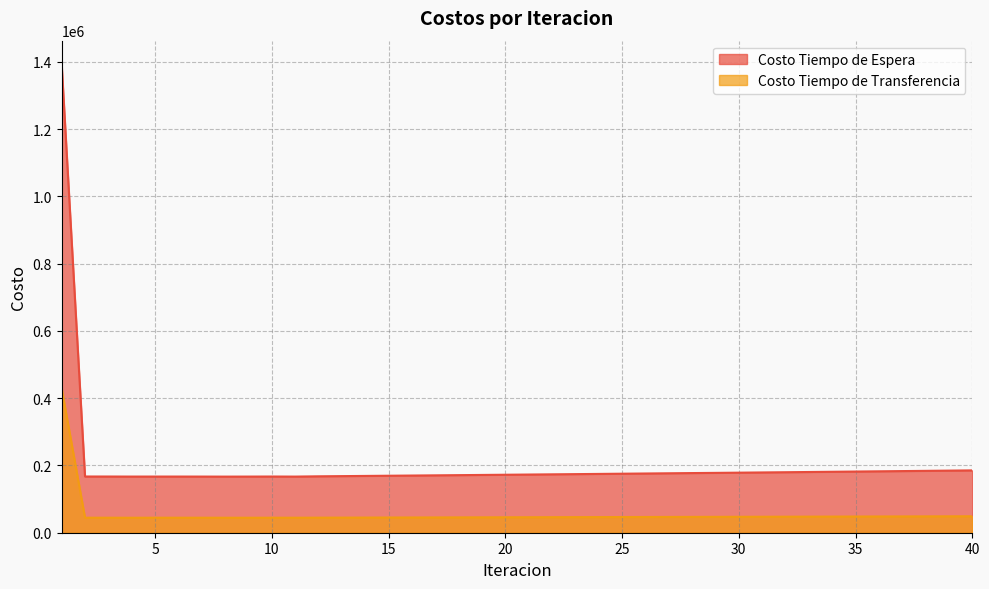

Which has a higher value, 22 or 30?

30